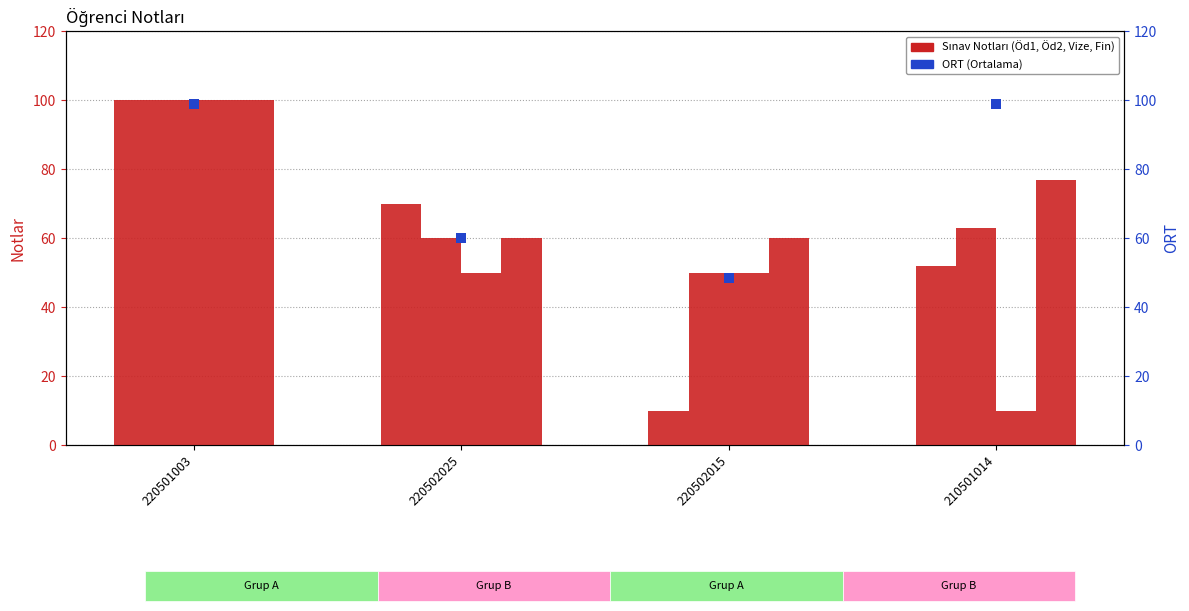

Which series has the largest total across all categories?

ORT